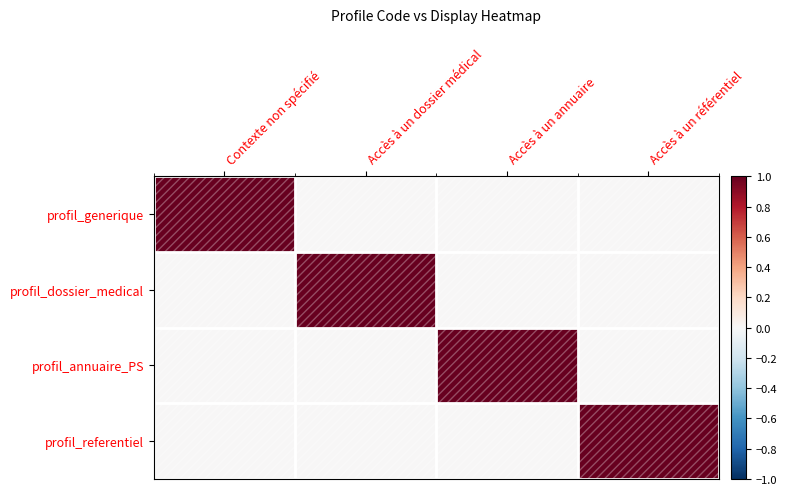

Which has a higher value, Accès à un dossier médical or Accès à un annuaire?

Accès à un dossier médical